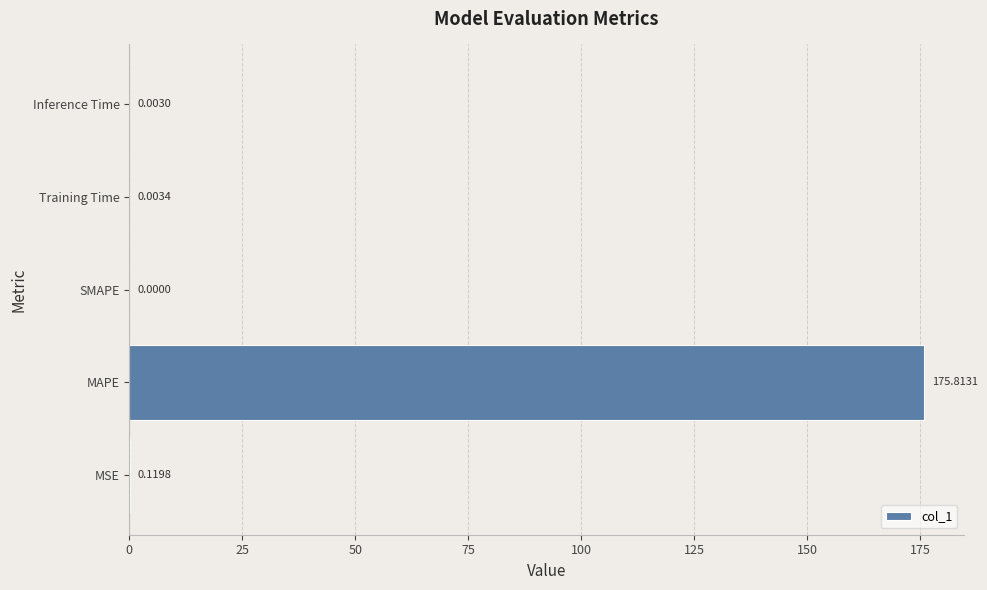

Where is the data nearest to the value 87?

MSE